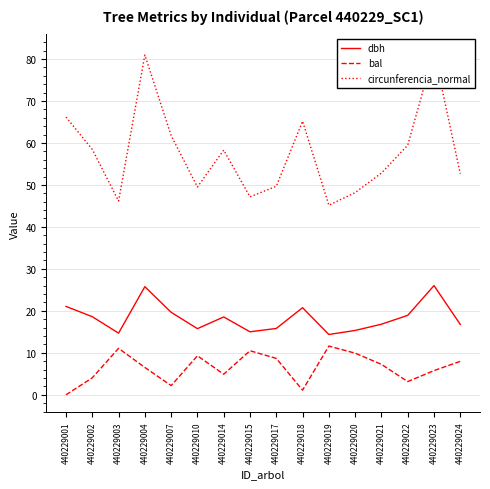

Between 440229018 and 440229022, which series saw the biggest shift?

circunferencia_normal